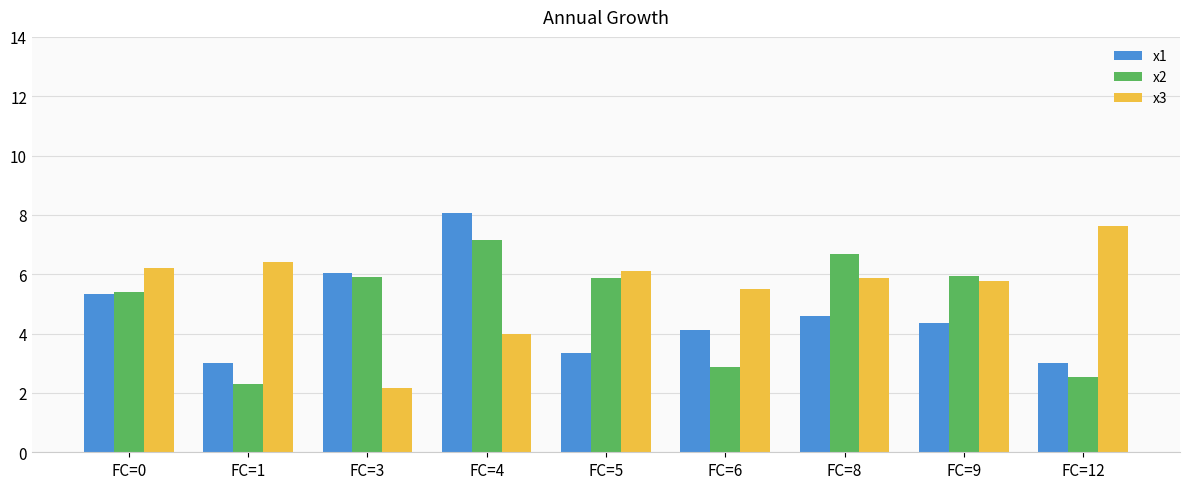

Where is x2 nearest to the value 4?

FC=6